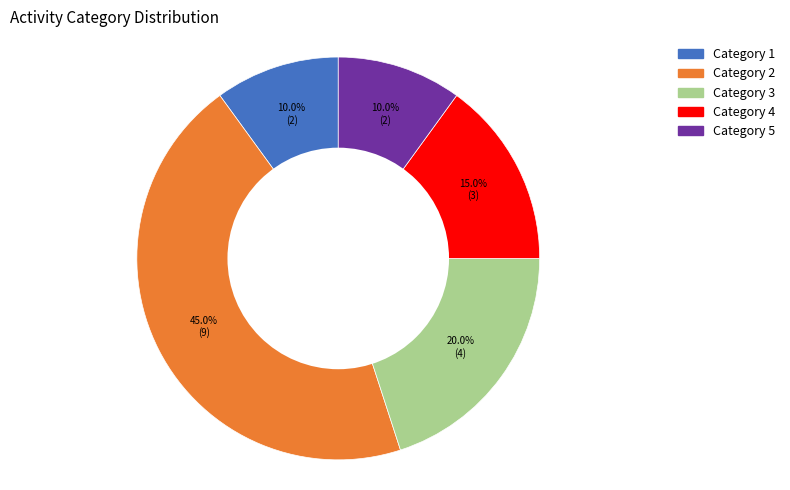

Is there any slice that represents more than half of the pie?

No